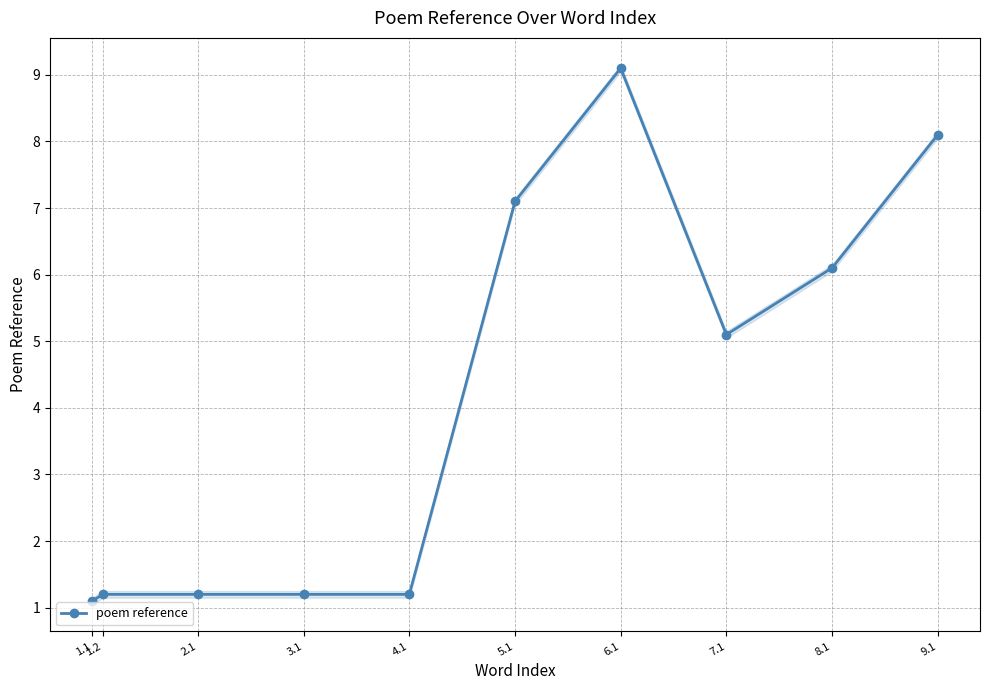

What is the difference between the values at 8.1 and 6.1?

3.0